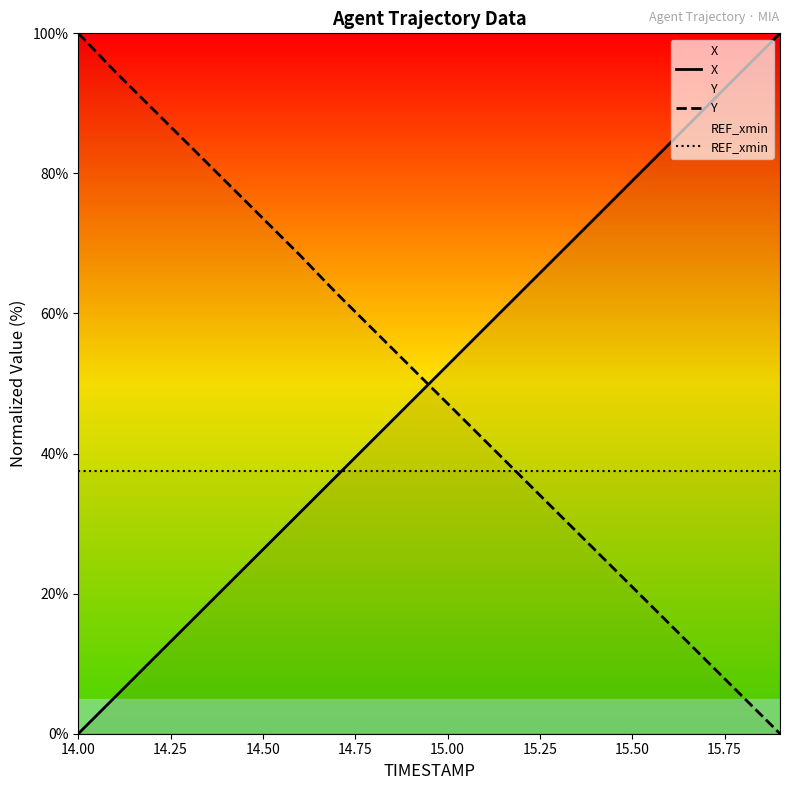

After their last crossing, which series has the higher values: Y or REF_xmin?

REF_xmin